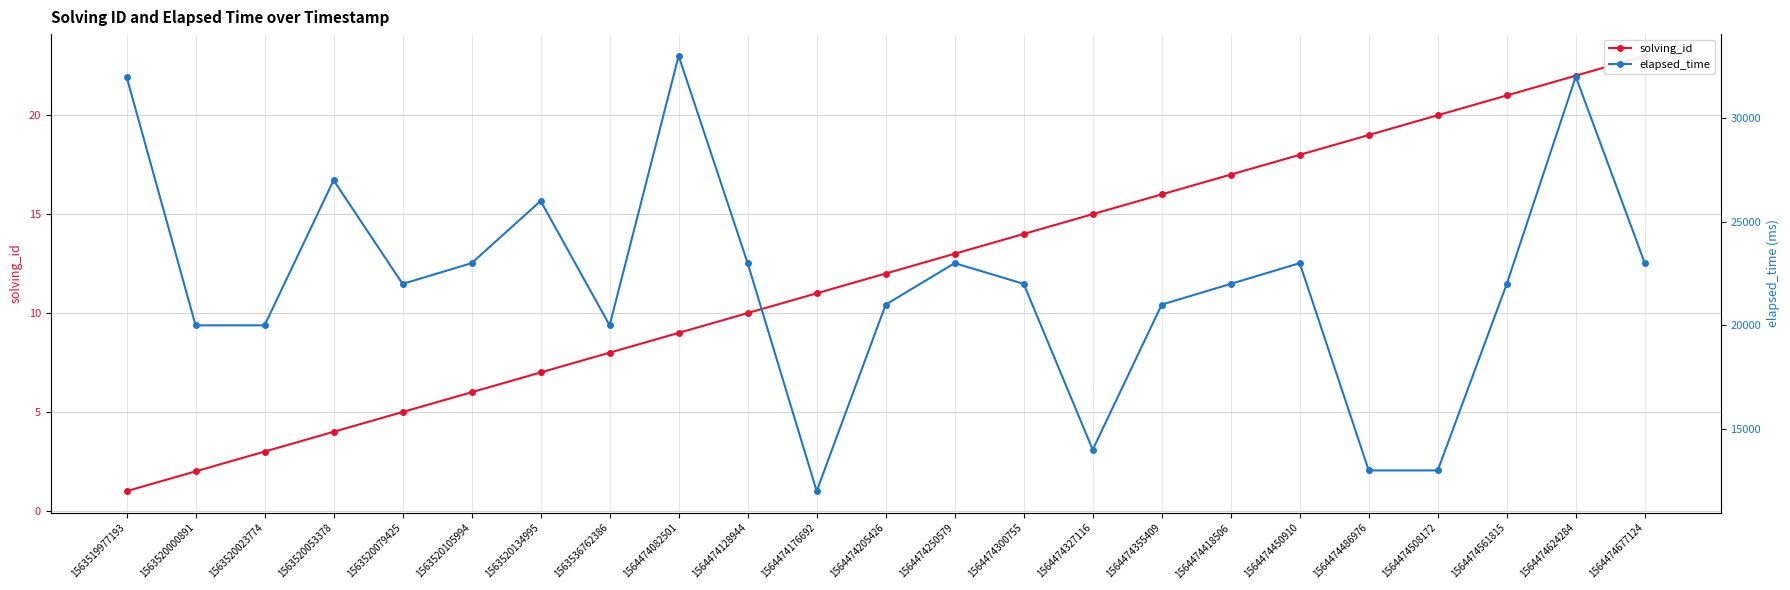

The value of elapsed_time at 1564474624284 is 32000. True or false?

True